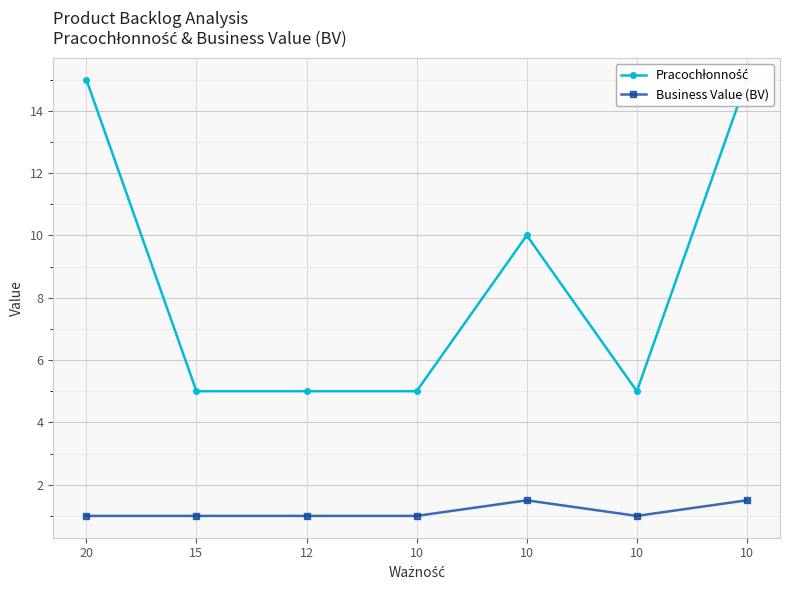

Count the Pracochłonność values in the range 5 to 15.

7